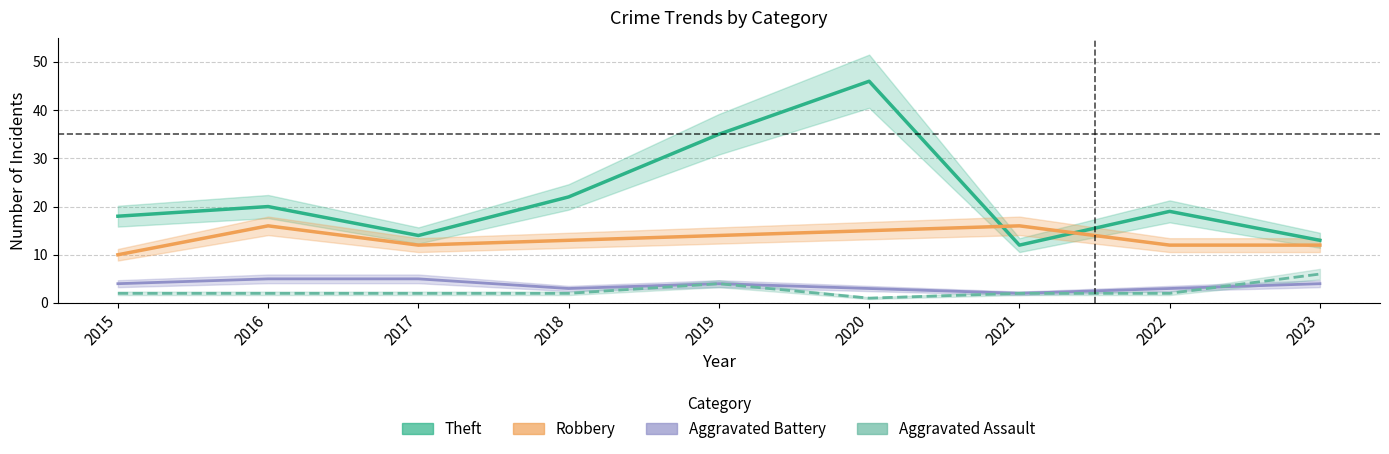

What is the sum of all Aggravated Assault values?

23